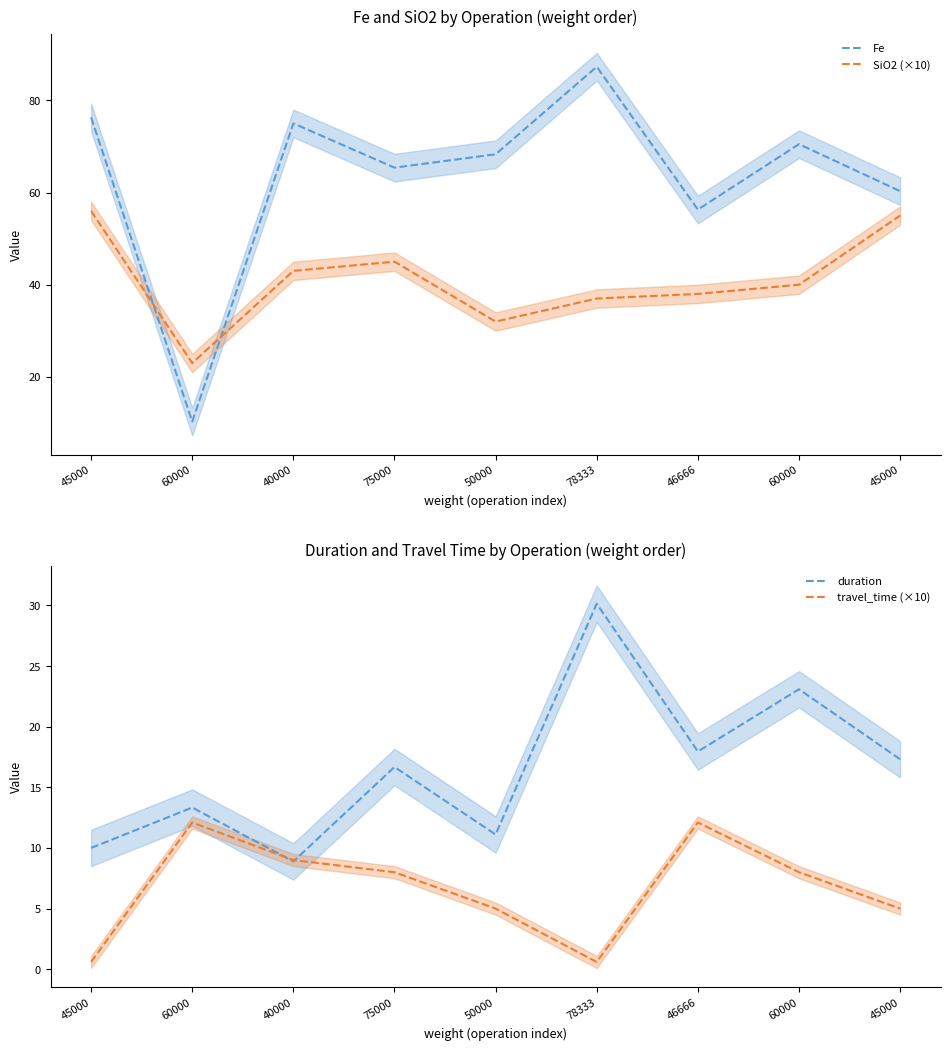

How many intersections are there between duration and travel_time (×10)?

2